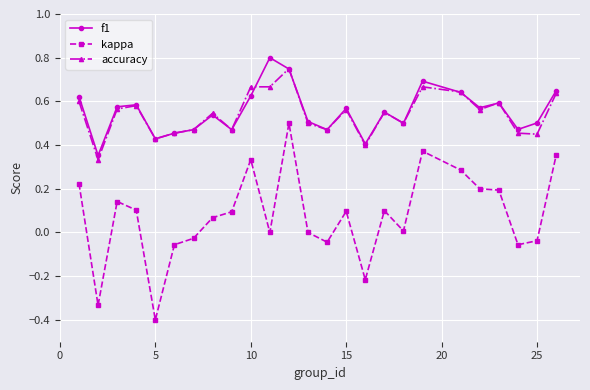

True or false: accuracy and kappa cross at least once.

False